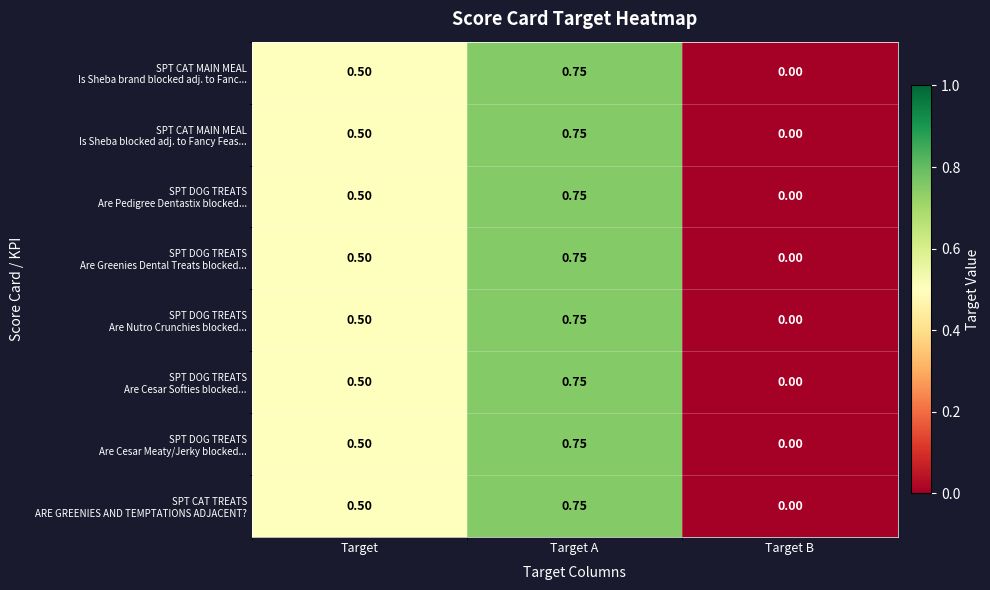

Which category has the lowest value across all series?

Target B